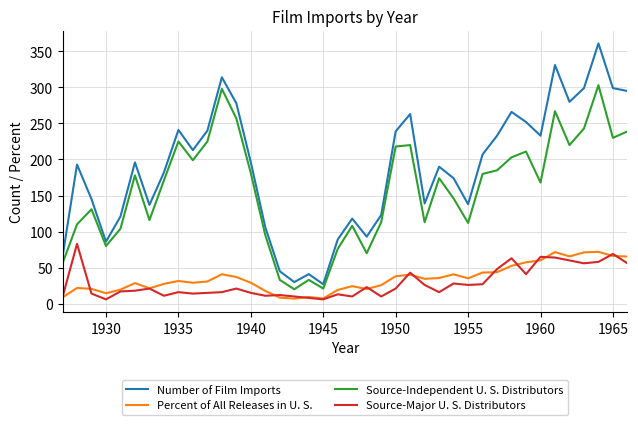

What is the minimum value for Percent of All Releases in U. S.?

7.0